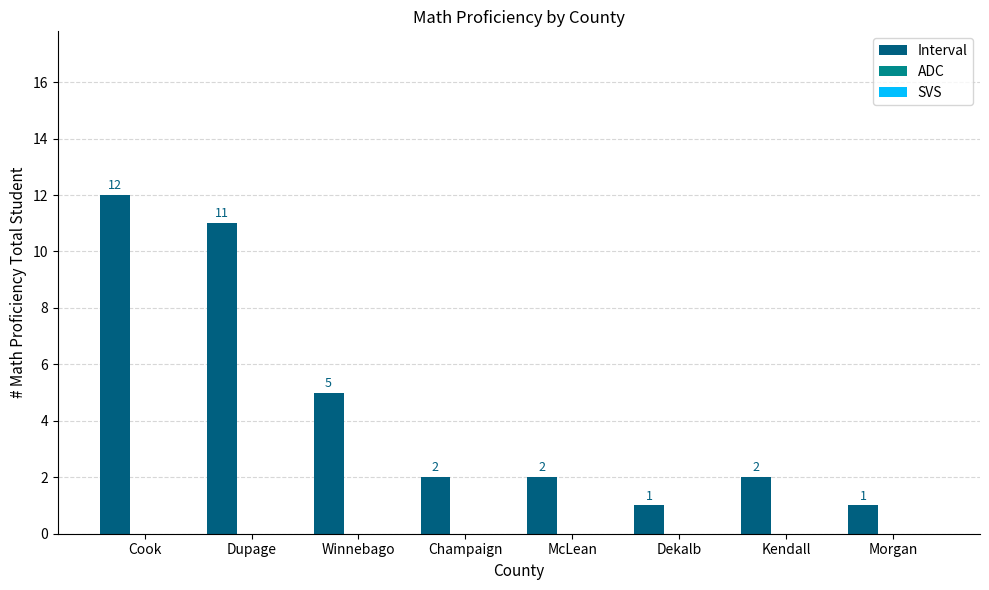

How many categories are shown in the chart?

8